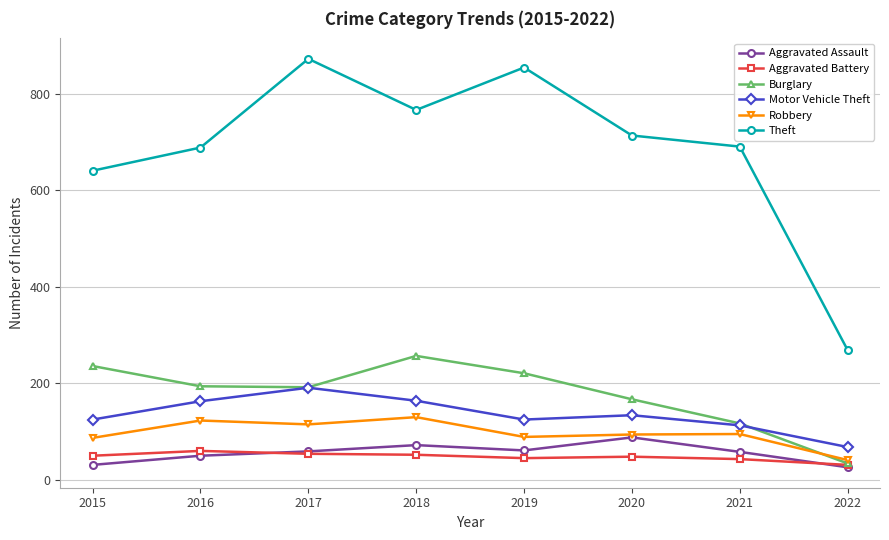

What is the value of the Aggravated Battery point at the 3rd from the left?

54